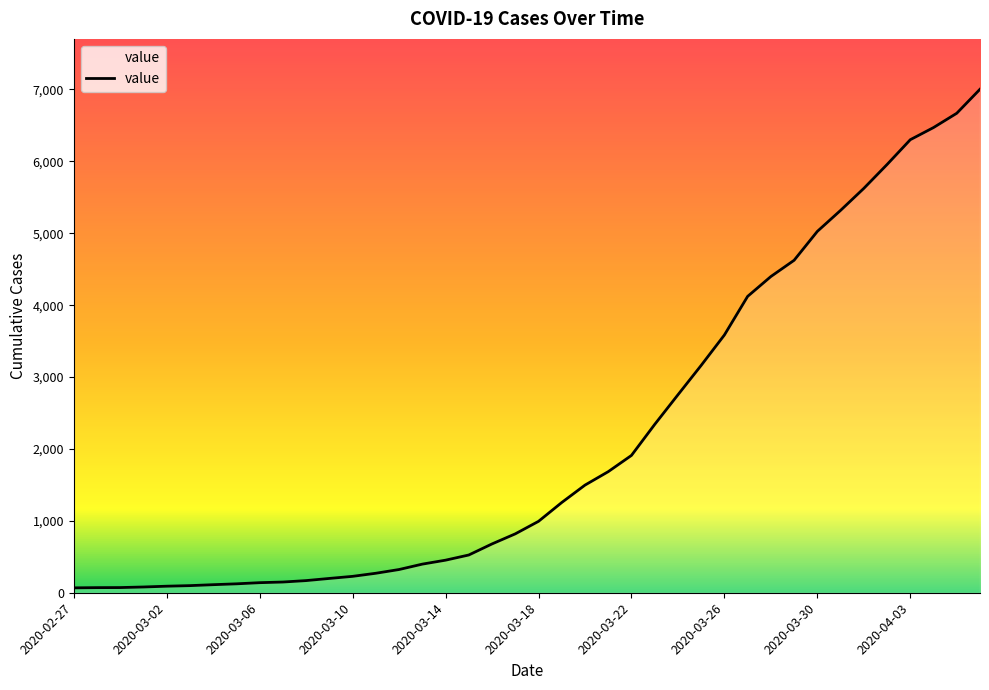

What is the greatest value displayed?

7003